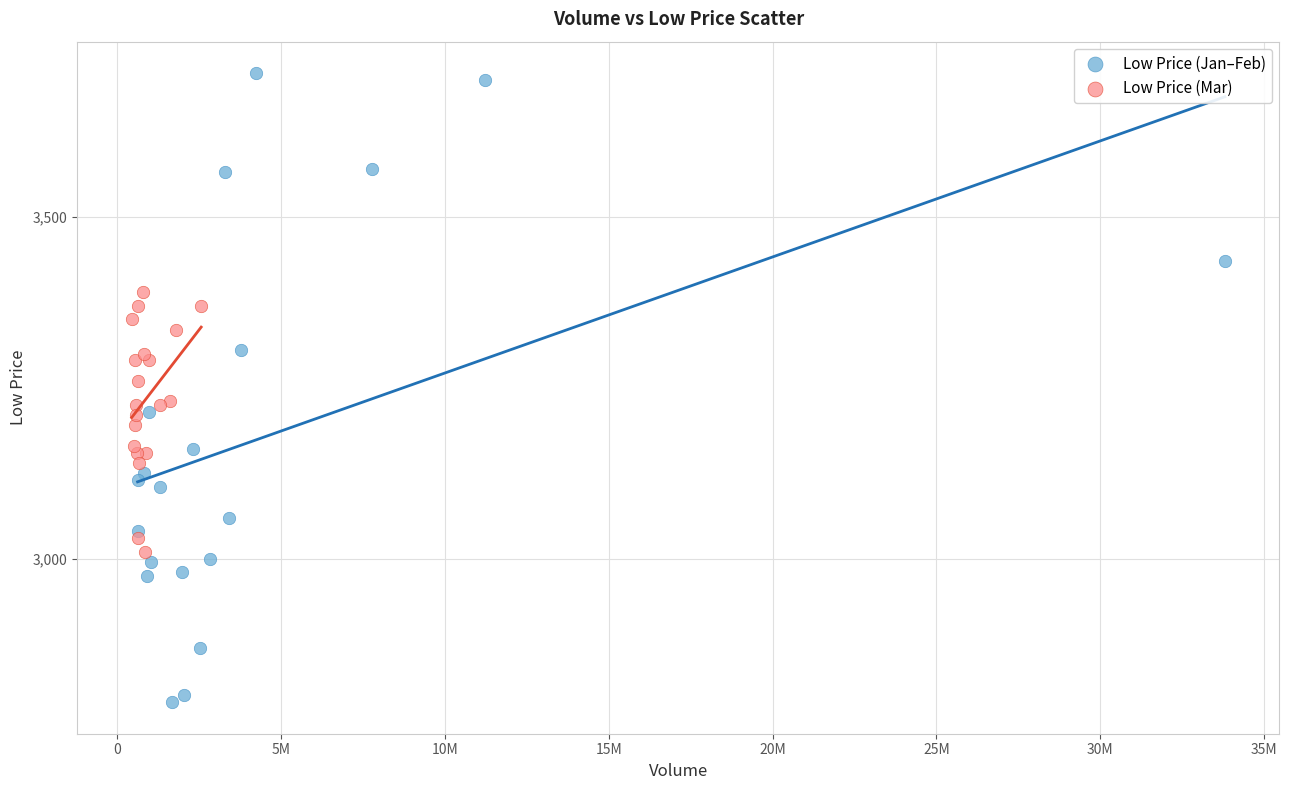

What are all the series names shown in the legend?

Low Price (Jan–Feb), Low Price (Mar)